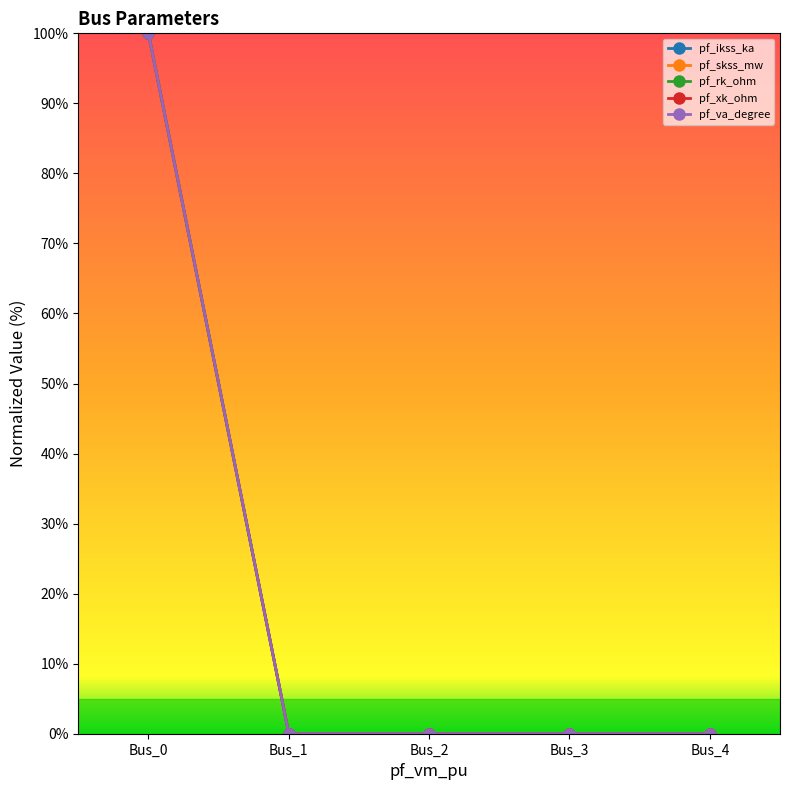

Is the value of pf_rk_ohm at Bus_3 greater than the value of pf_va_degree at Bus_4?

No